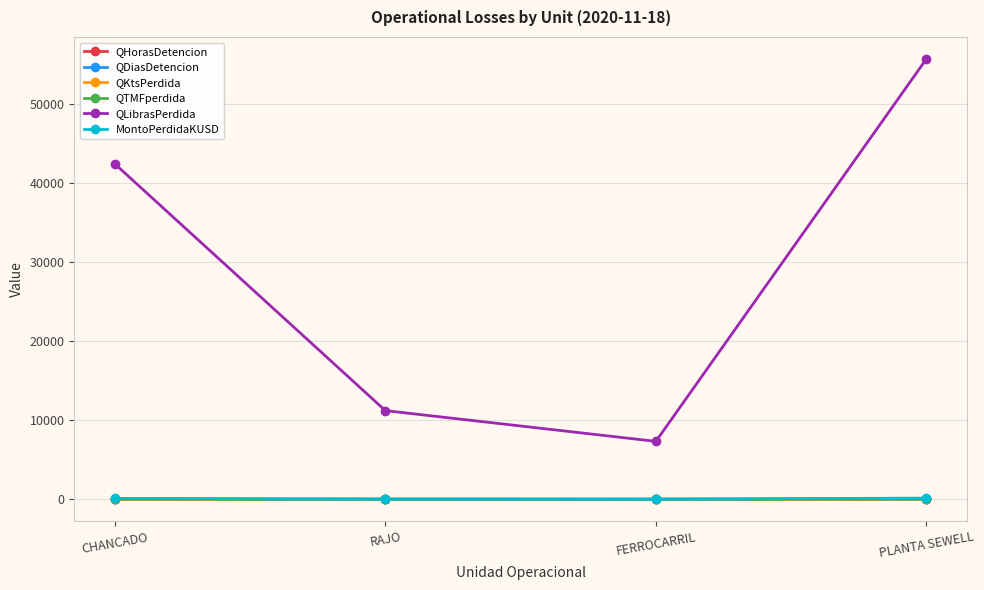

True or false: QKtsPerdida and MontoPerdidaKUSD intersect in this chart.

False